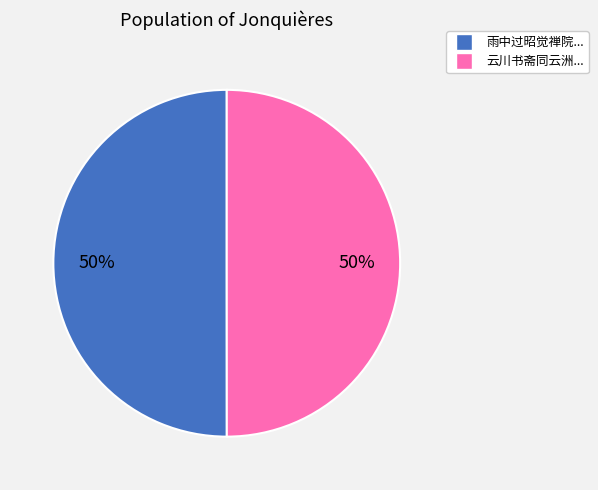

What is the ratio of the value at 云川书斋同云洲... to the value at 雨中过昭觉禅院...?

1.0